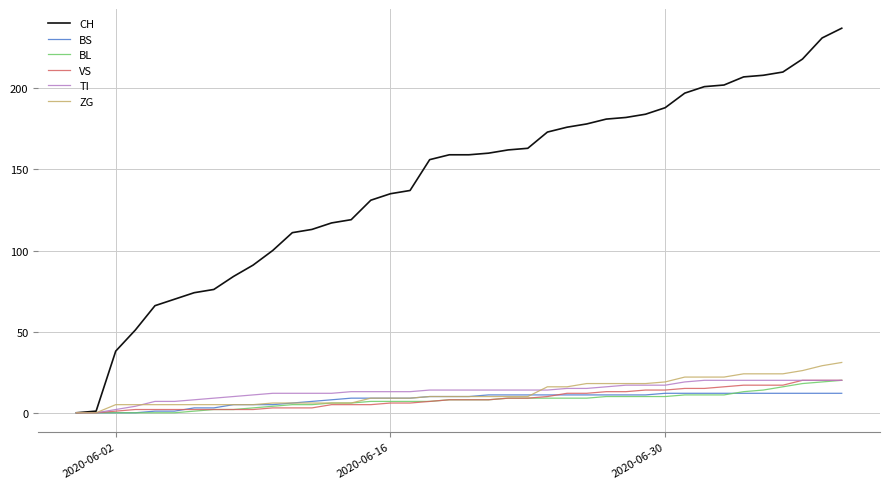

Which series has the largest total across all categories?

CH